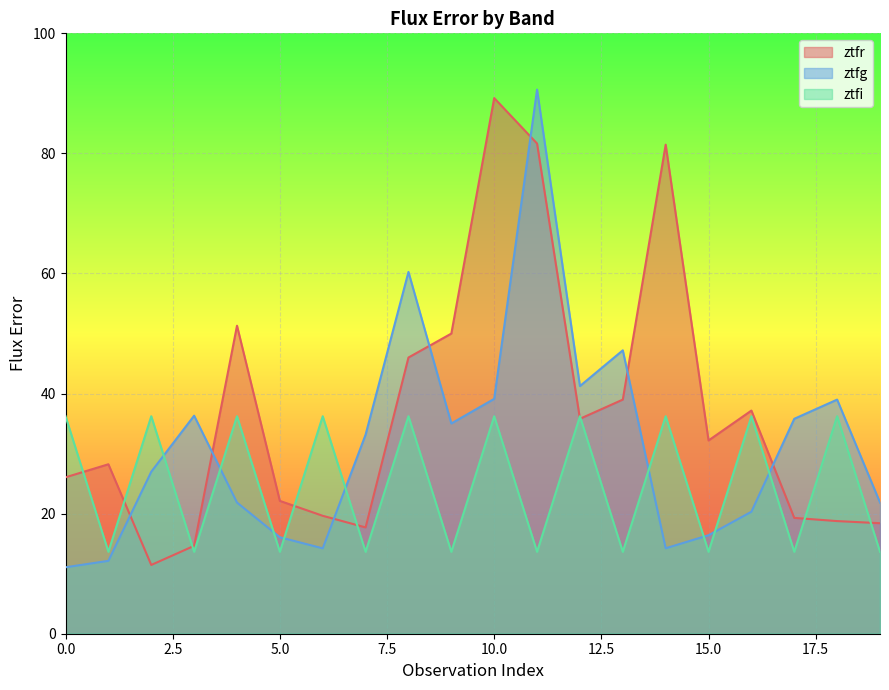

At 15.0, list the series in order from smallest to largest.

ztfi, ztfg, ztfr